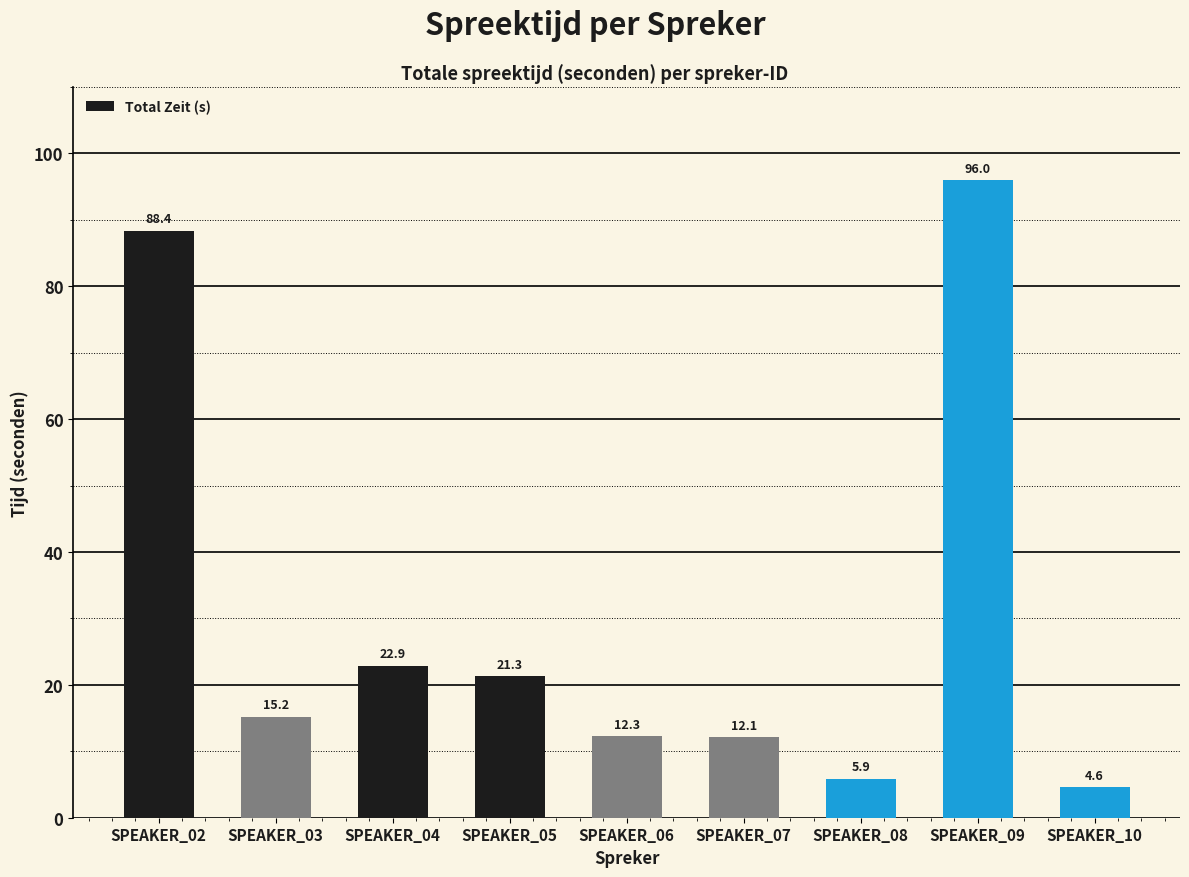

List the labels in order of value, largest first.

SPEAKER_09, SPEAKER_02, SPEAKER_04, SPEAKER_05, SPEAKER_03, SPEAKER_06, SPEAKER_07, SPEAKER_08, SPEAKER_10